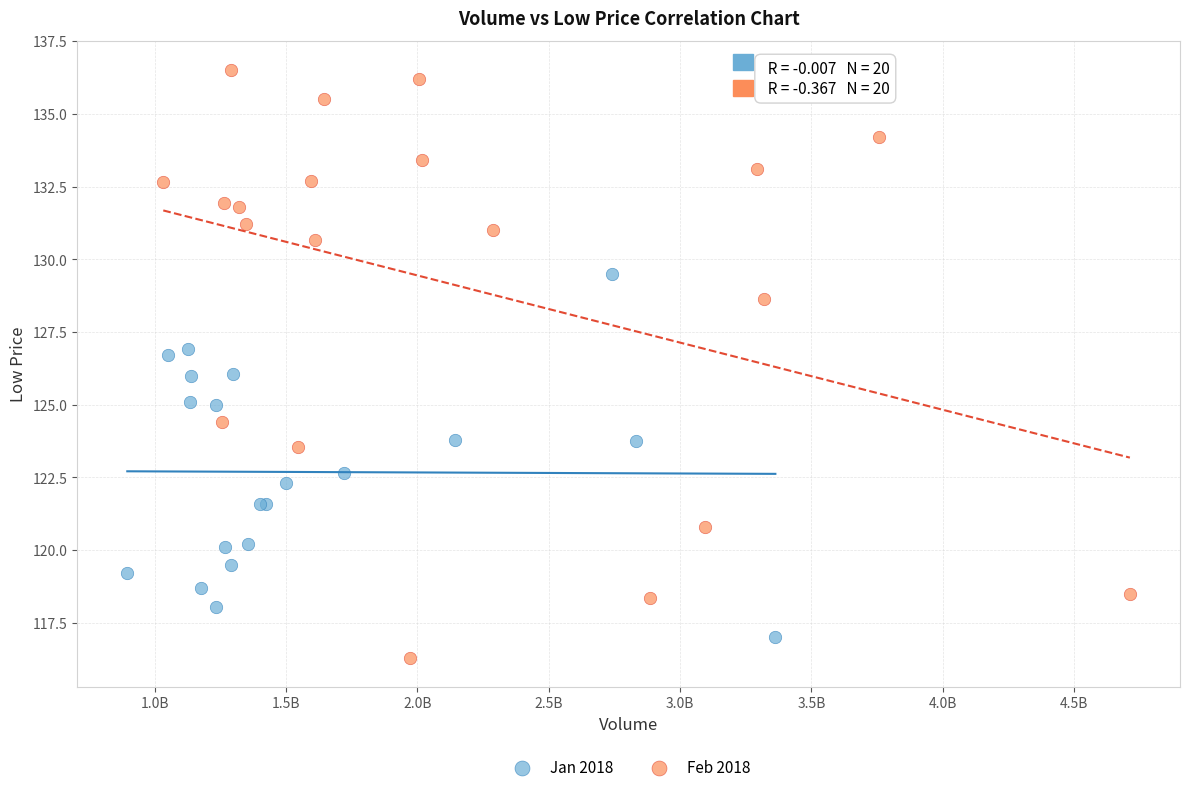

Which series has the largest Y range (max minus min)?

Feb 2018